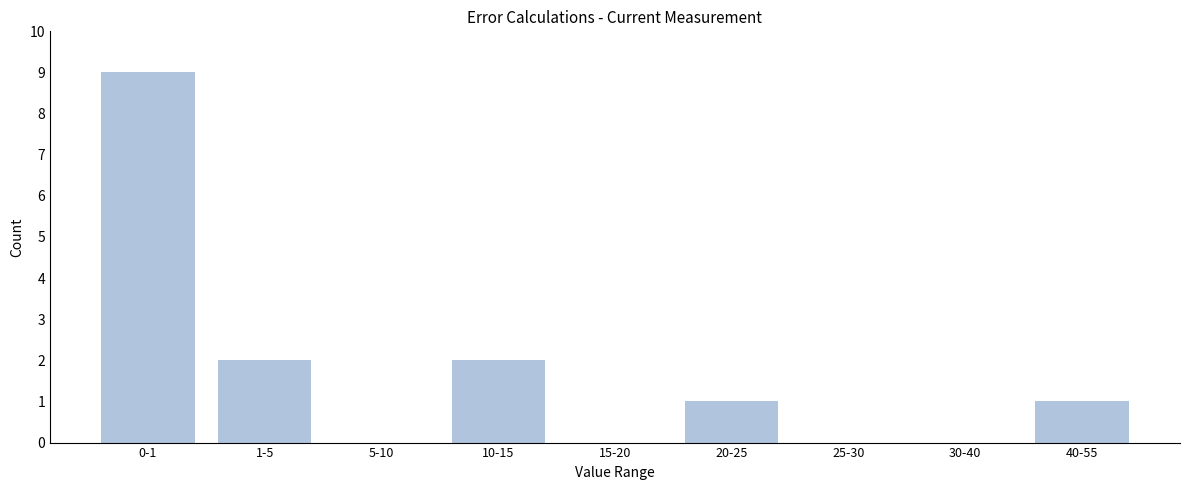

Reading left to right, transcribe all the data shown in this chart.

0-1=9	1-5=2	5-10=0	10-15=2	15-20=0	20-25=1	25-30=0	30-40=0	40-55=1